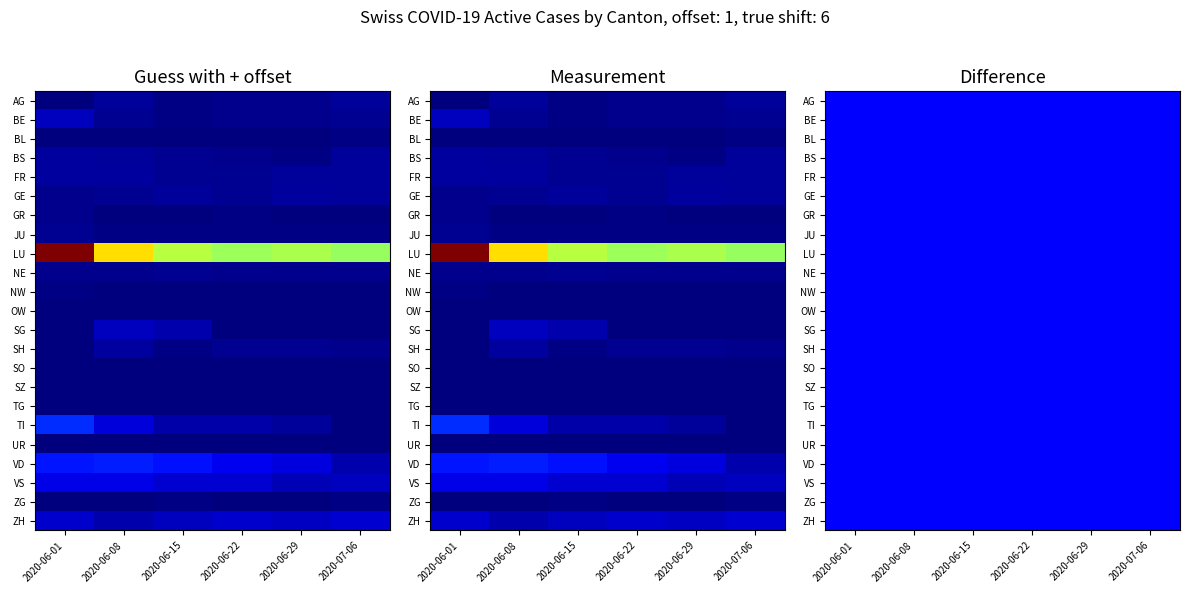

At how many categories does at least one series exceed 141?

1